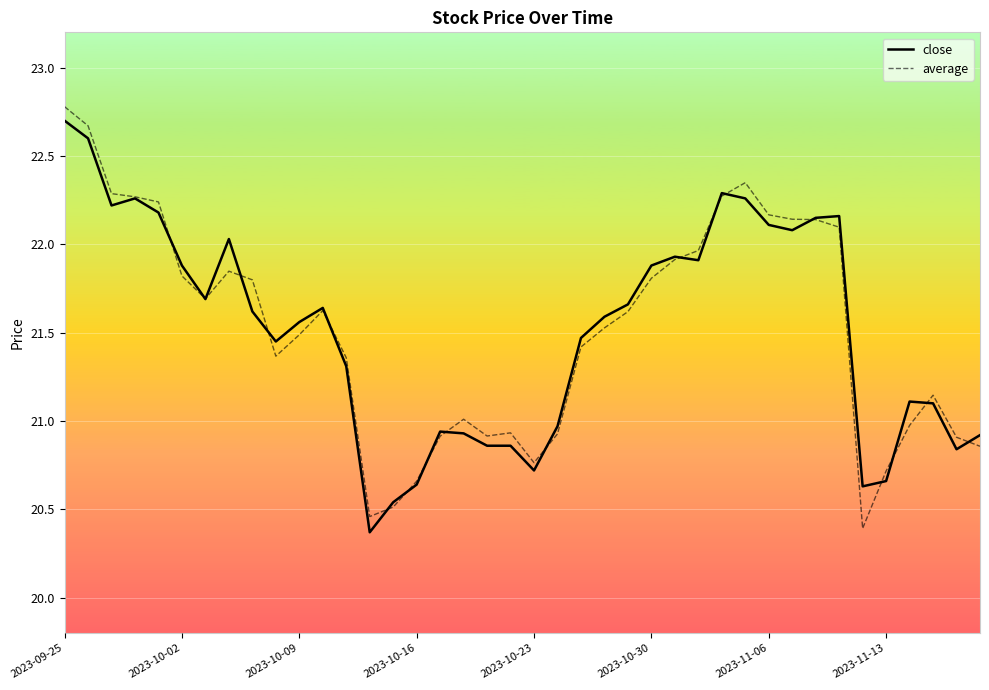

What is the lowest value of the close series?

20.4